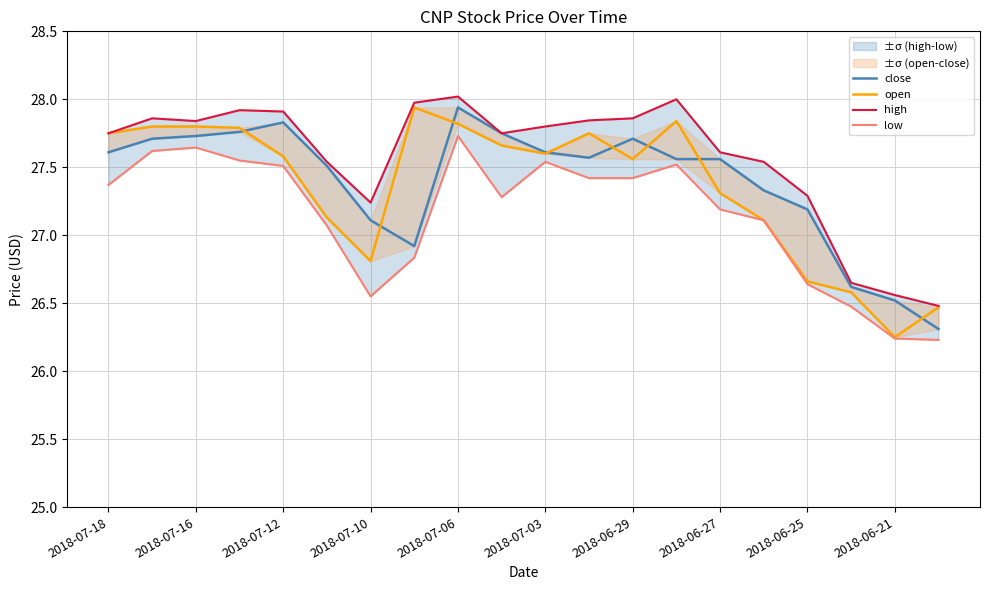

Between 15 and 19, which is larger?

15